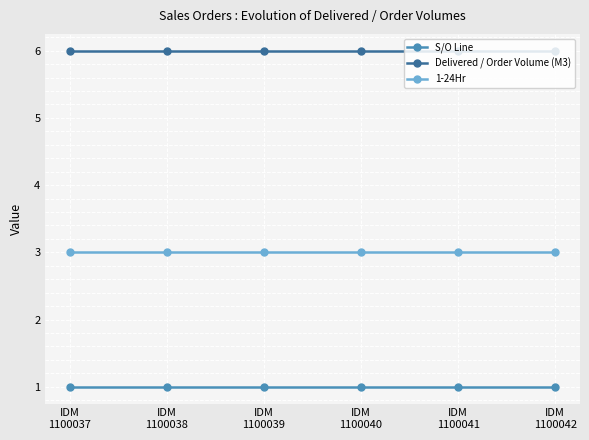

At how many categories does at least one series exceed 4?

6